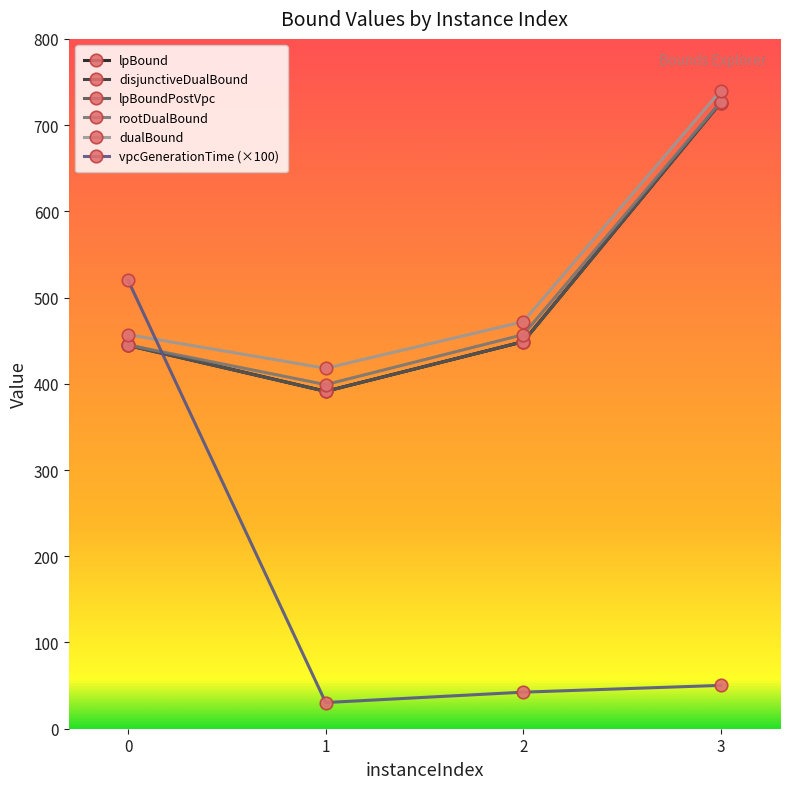

What is the difference between the maximum and minimum values in the disjunctiveDualBound series?

334.9